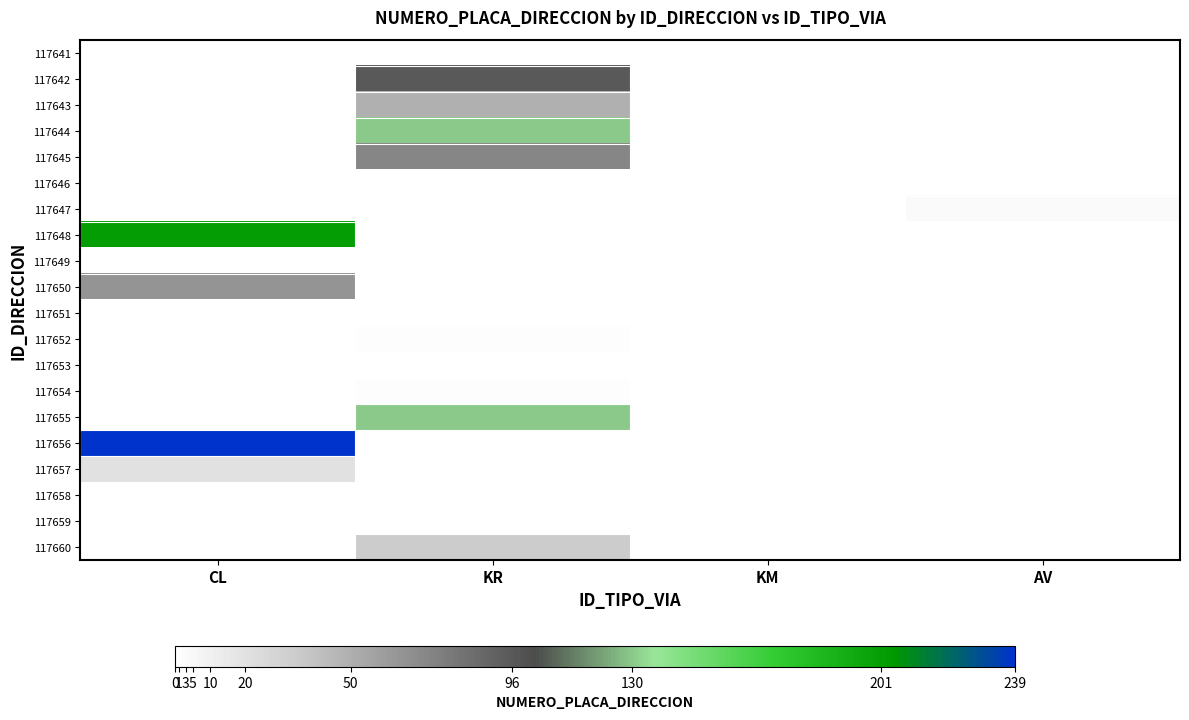

Which series has the largest range (max minus min)?

117656